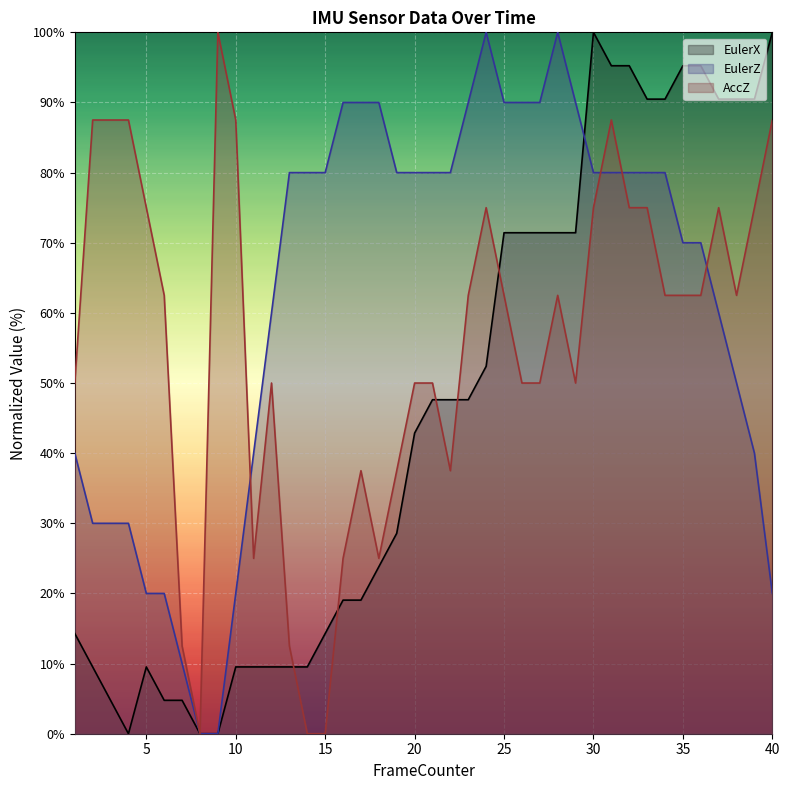

Reading right to left, transcribe all the data shown in this chart.

EulerX: 40=100.0	39=90.5	38=90.5	37=90.5	36=95.2	35=95.2	34=90.5	33=90.5	32=95.2	31=95.2	30=100.0	29=71.4	28=71.4	27=71.4	26=71.4	25=71.4	24=52.4	23=47.6	22=47.6	21=47.6	20=42.9	19=28.6	18=23.8	17=19.0	16=19.0	15=14.3	14=9.5	13=9.5	12=9.5	11=9.5	10=9.5	9=0.0	8=0.0	7=4.8	6=4.8	5=9.5	4=0.0	3=4.8	2=9.5	1=14.3
EulerZ: 40=20.0	39=40.0	38=50.0	37=60.0	36=70.0	35=70.0	34=80.0	33=80.0	32=80.0	31=80.0	30=80.0	29=90.0	28=100.0	27=90.0	26=90.0	25=90.0	24=100.0	23=90.0	22=80.0	21=80.0	20=80.0	19=80.0	18=90.0	17=90.0	16=90.0	15=80.0	14=80.0	13=80.0	12=60.0	11=40.0	10=20.0	9=0.0	8=0.0	7=10.0	6=20.0	5=20.0	4=30.0	3=30.0	2=30.0	1=40.0
AccZ: 40=87.5	39=75.0	38=62.5	37=75.0	36=62.5	35=62.5	34=62.5	33=75.0	32=75.0	31=87.5	30=75.0	29=50.0	28=62.5	27=50.0	26=50.0	25=62.5	24=75.0	23=62.5	22=37.5	21=50.0	20=50.0	19=37.5	18=25.0	17=37.5	16=25.0	15=0.0	14=0.0	13=12.5	12=50.0	11=25.0	10=87.5	9=100.0	8=0.0	7=12.5	6=62.5	5=75.0	4=87.5	3=87.5	2=87.5	1=50.0